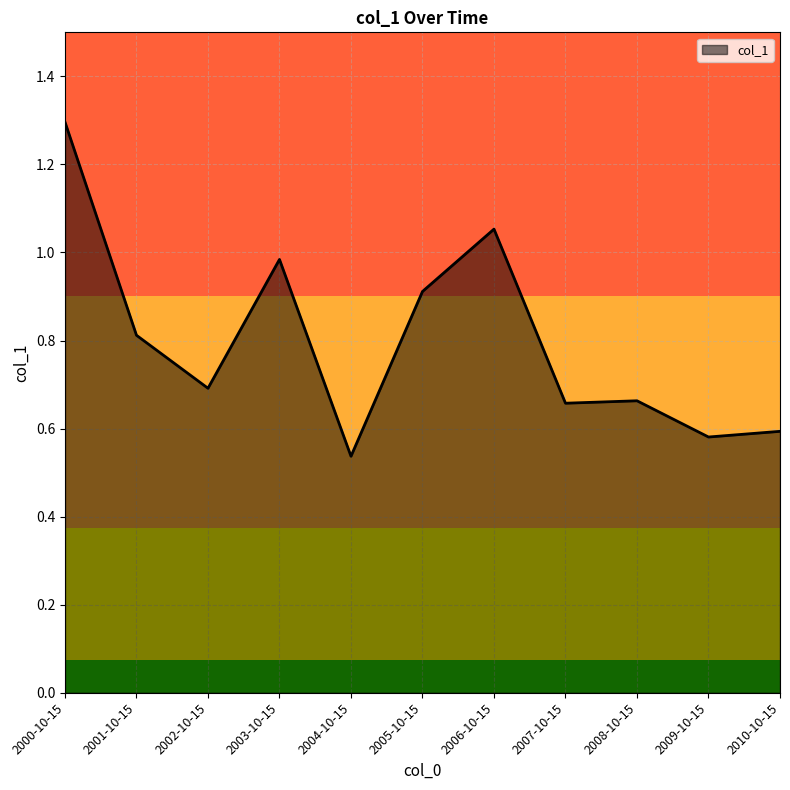

Which has a higher value, 2004-10-15 or 2008-10-15?

2008-10-15